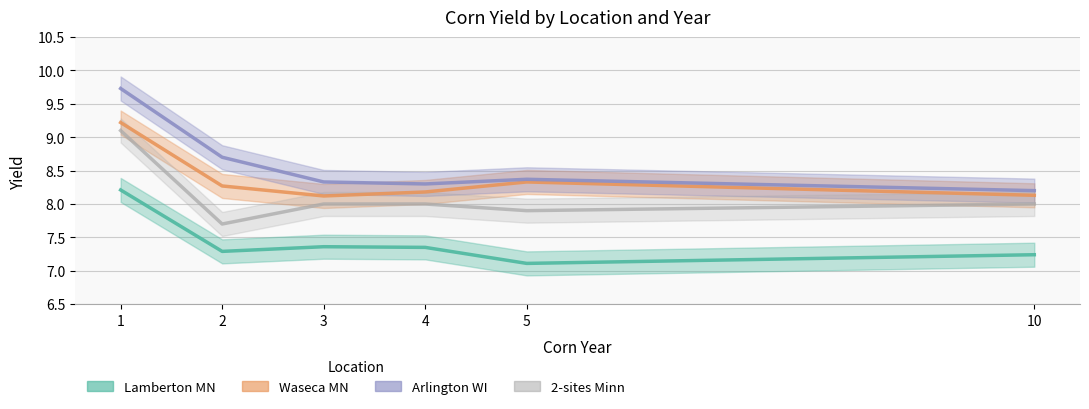

Which series has the largest total across all categories?

Arlington WI